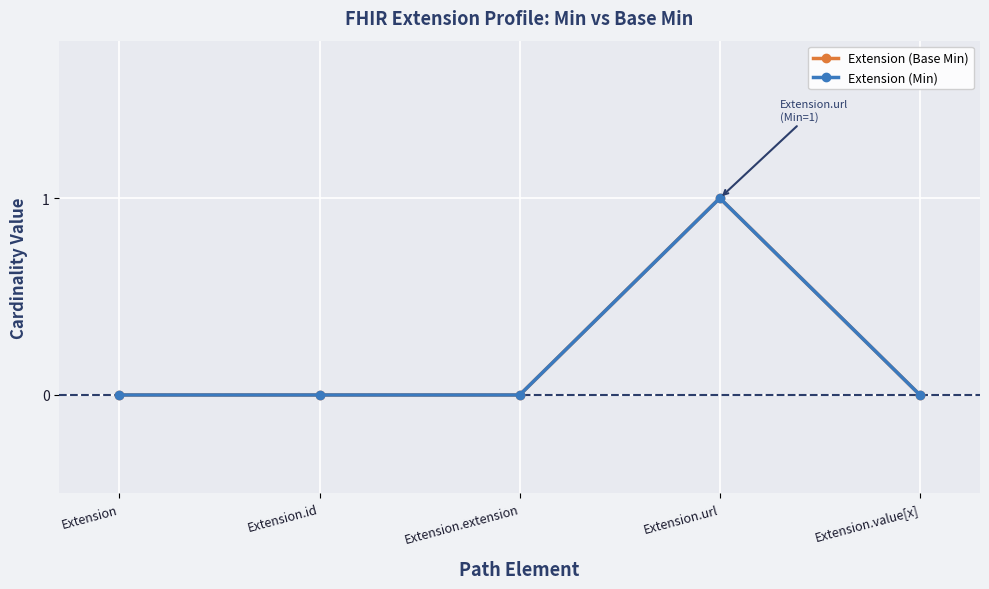

True or false: Extension (Min) has a value of 0 at Extension.value[x].

True